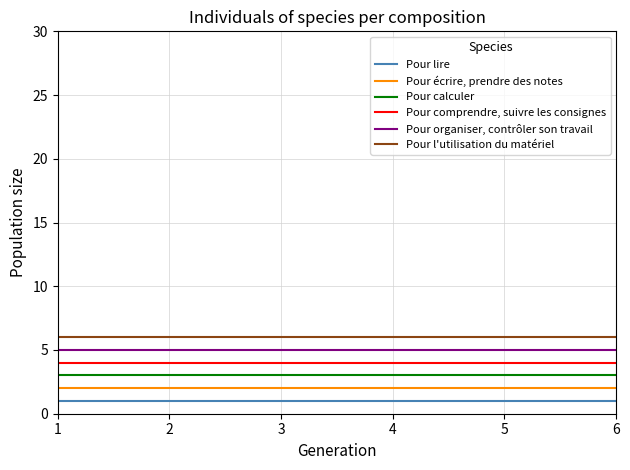

Rank the series at 1 from highest to lowest value.

Pour l'utilisation du matériel, Pour organiser, contrôler son travail, Pour comprendre, suivre les consignes, Pour calculer, Pour écrire, prendre des notes, Pour lire